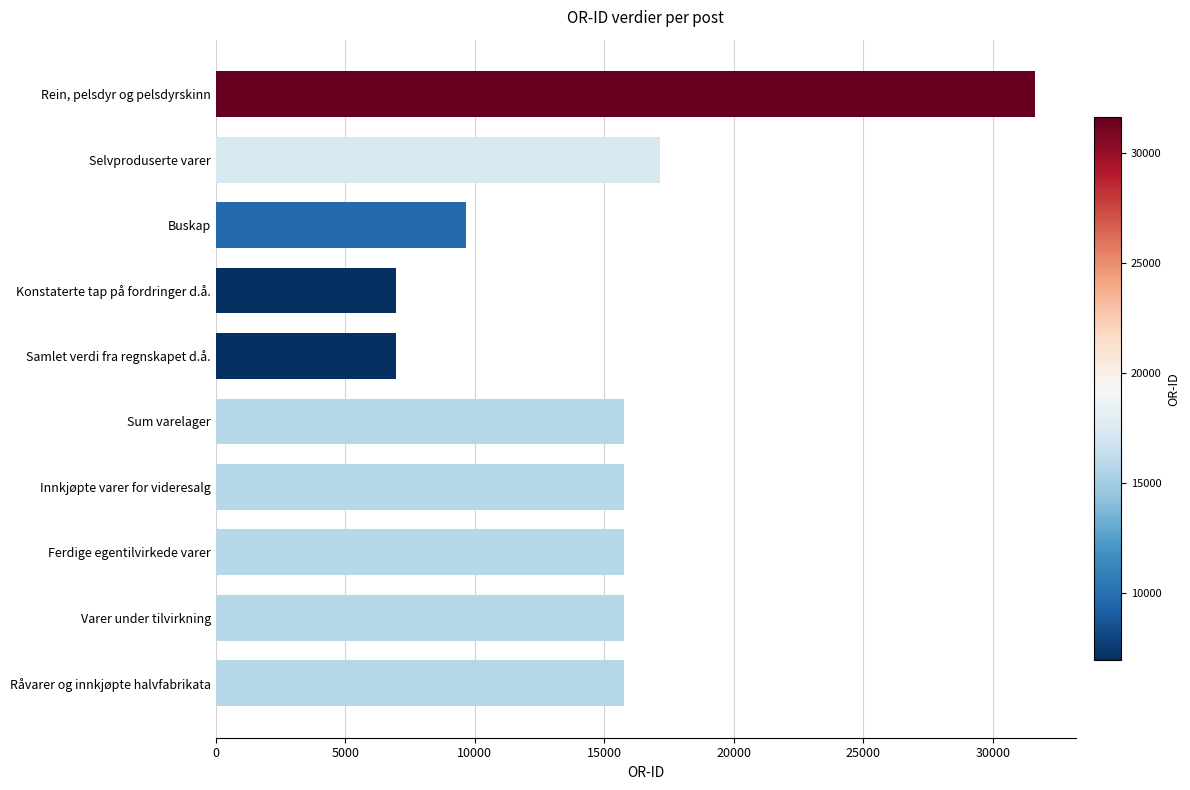

What is the change in value from Råvarer og innkjøpte halvfabrikata to Selvproduserte varer?

+1401